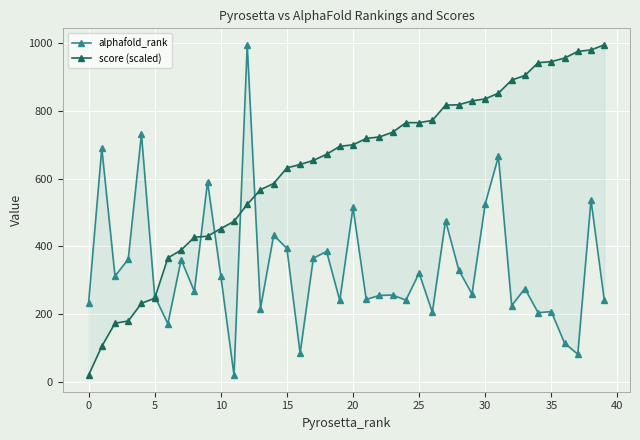

Which category has the lowest value in the alphafold_rank series?

11